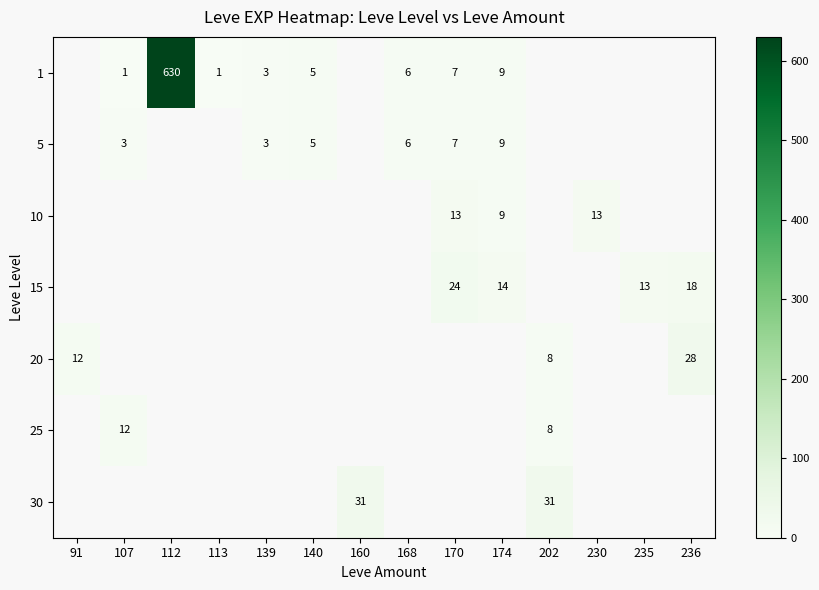

What is the sum of the 30 values at 160 and 202?

62